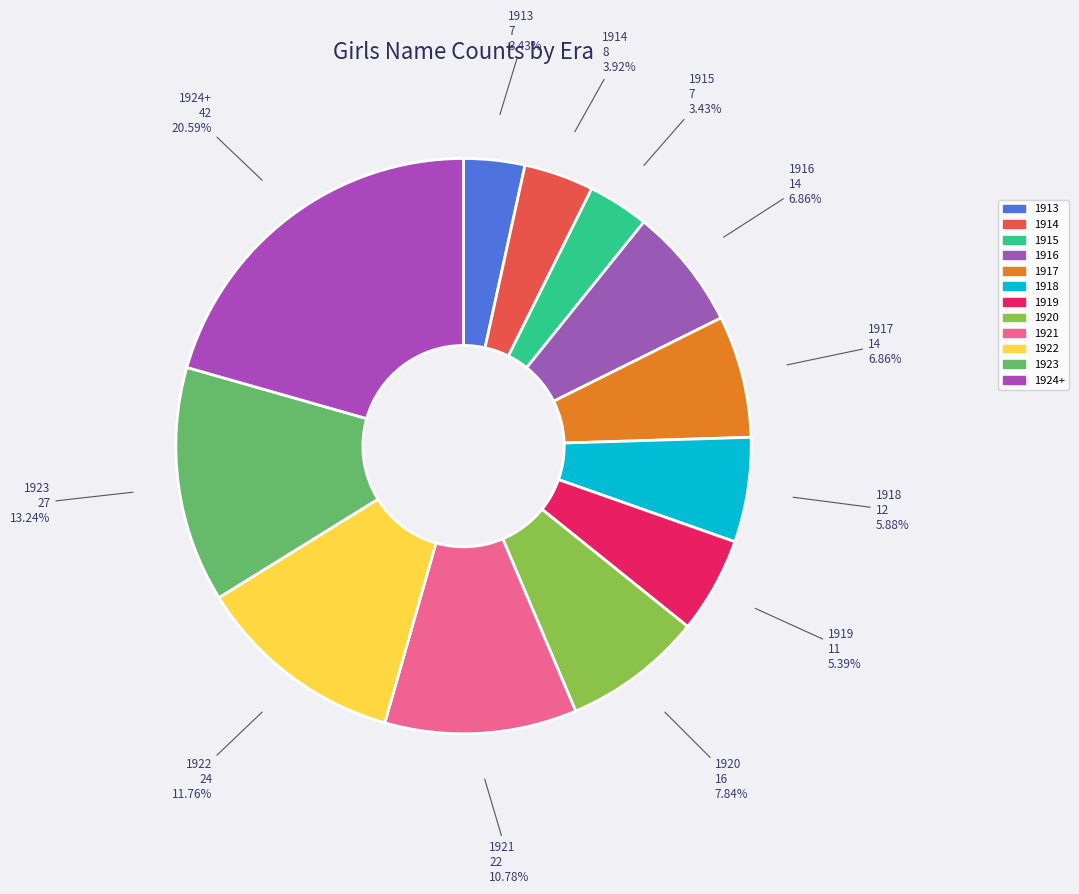

Is there a majority slice in this chart?

No